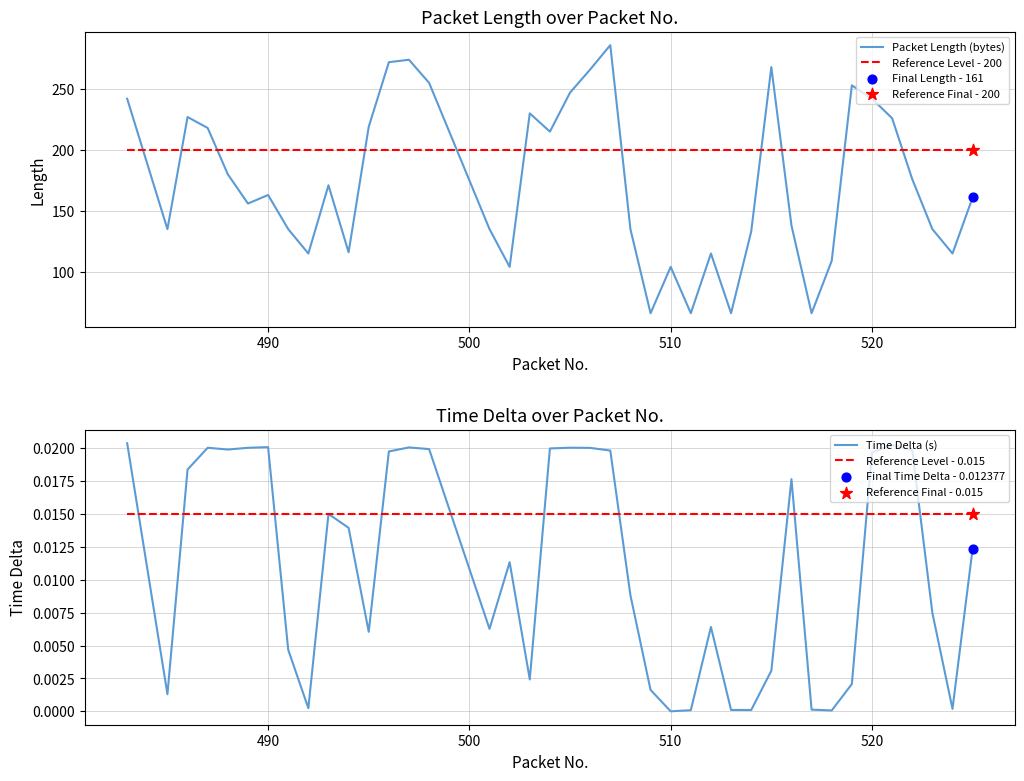

True or false: Packet Length (bytes) and Reference Level - 200 cross at least once.

True